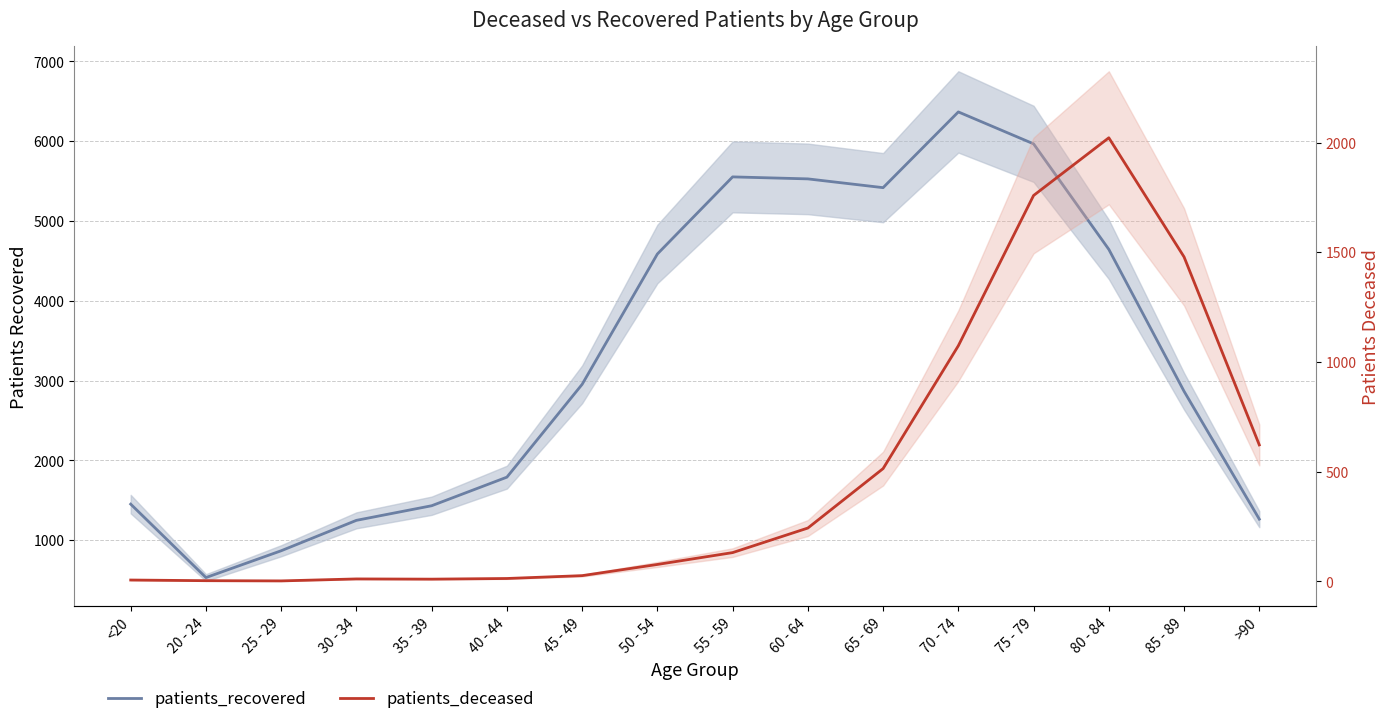

The patients_deceased series shows 10 at <20. True or false?

False